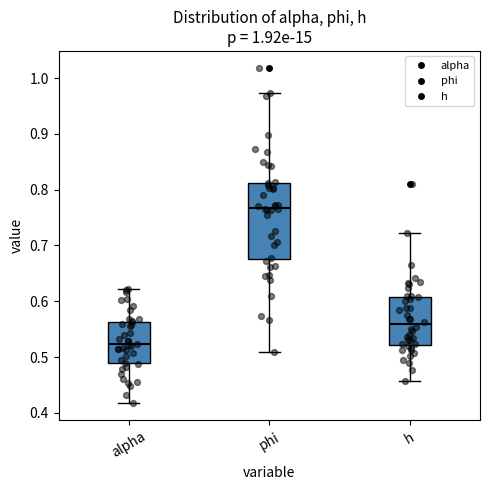

Reading left to right, transcribe this box plot: for each box, give where its median line is, the range the box spans, and where its two whiskers end, as read against the y-axis. The values are not printed on the chart, so give them approximately, as read against the axis.

alpha: median 0.52, box 0.49 to 0.56, whiskers 0.42 to 0.62
phi: median 0.77, box 0.68 to 0.81, whiskers 0.51 to 0.97
h: median 0.56, box 0.52 to 0.61, whiskers 0.46 to 0.72